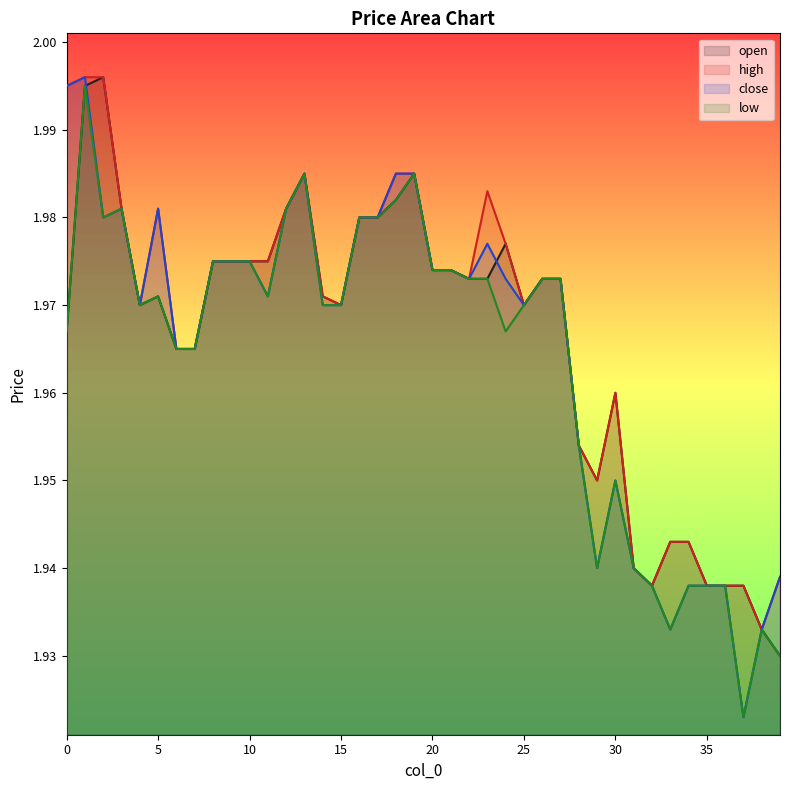

Between 38 and 20, which is larger?

20